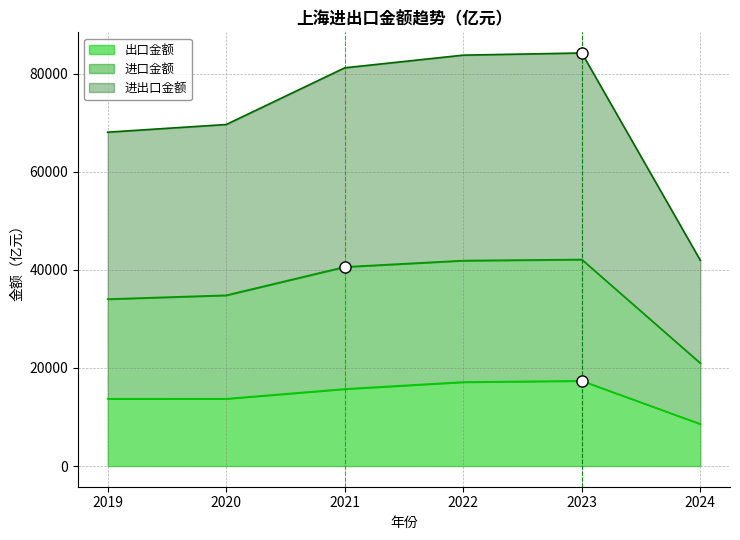

Between 2020 and 2024, which series saw the biggest shift?

进出口金额